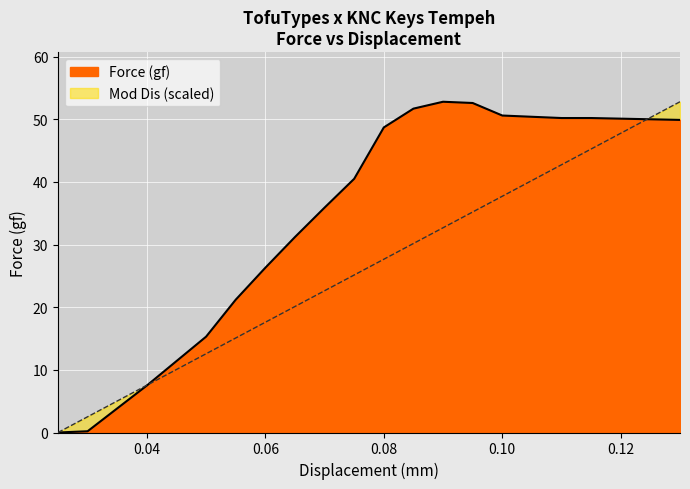

How many distinct data groups are displayed?

2